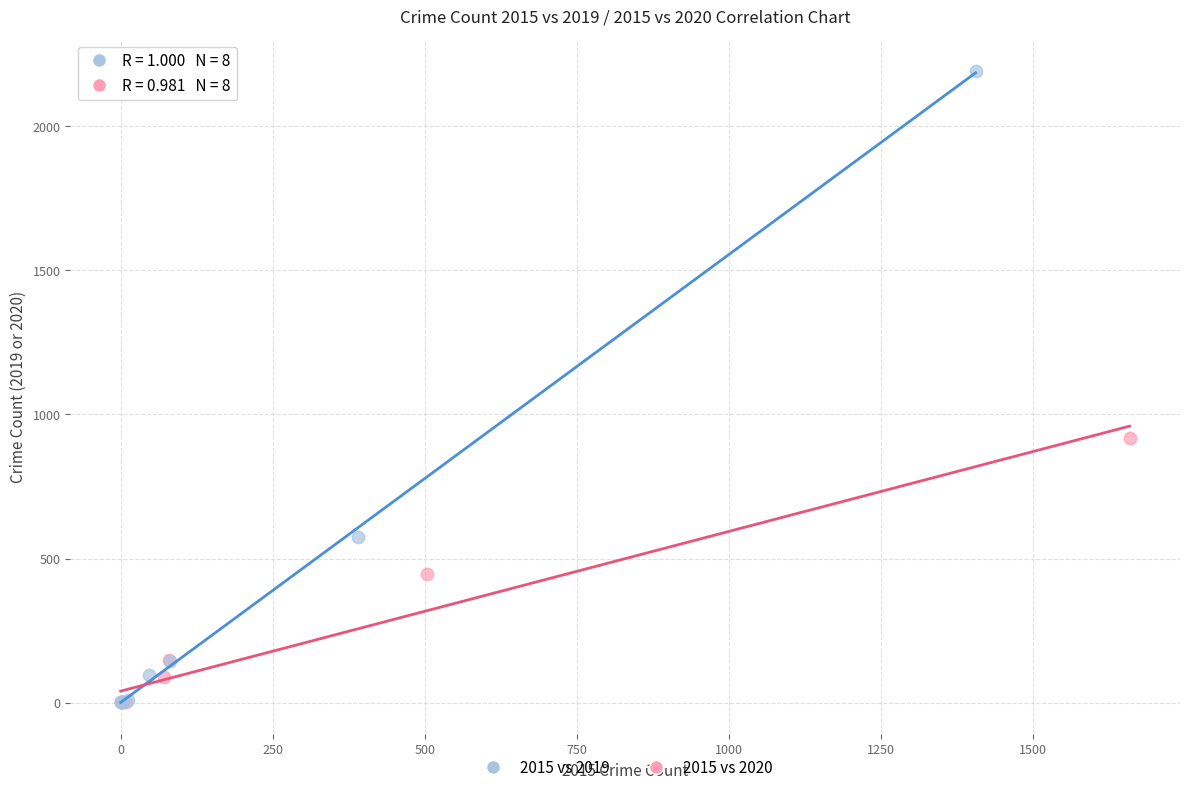

Which series contains the highest Y value?

2015 vs 2019